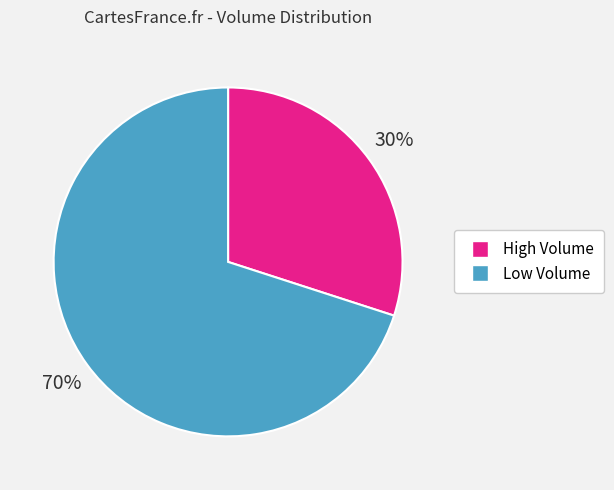

To the nearest percent, what is the average slice percentage?

50%